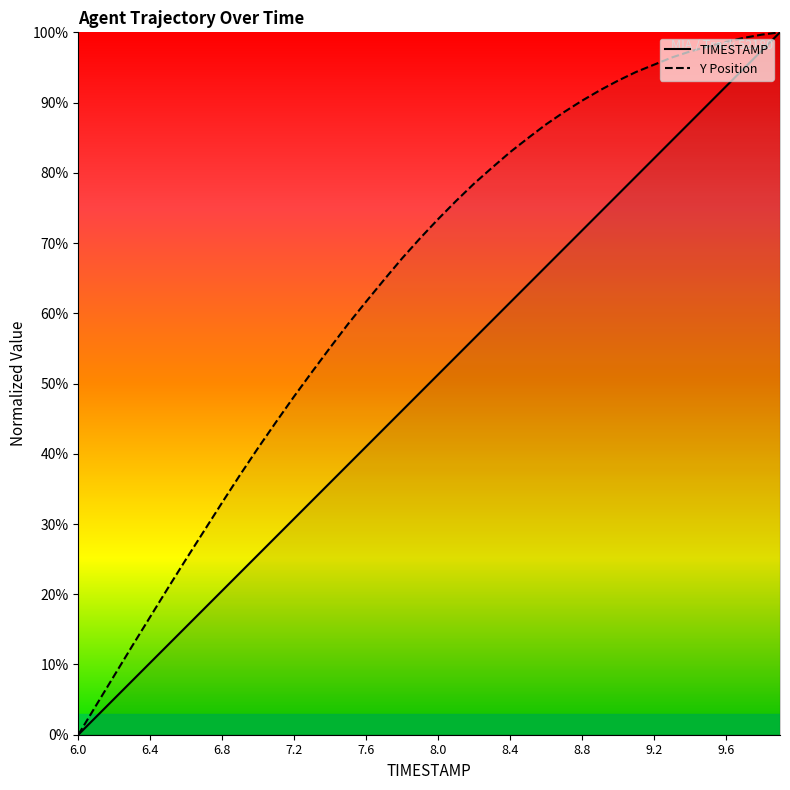

Which series has the widest spread of values?

TIMESTAMP